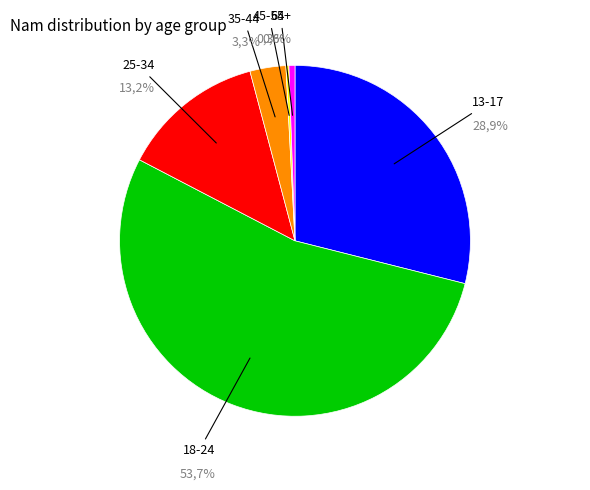

To the nearest percent, what is the difference between the 25-34 and 35-44 slice percentages?

10%